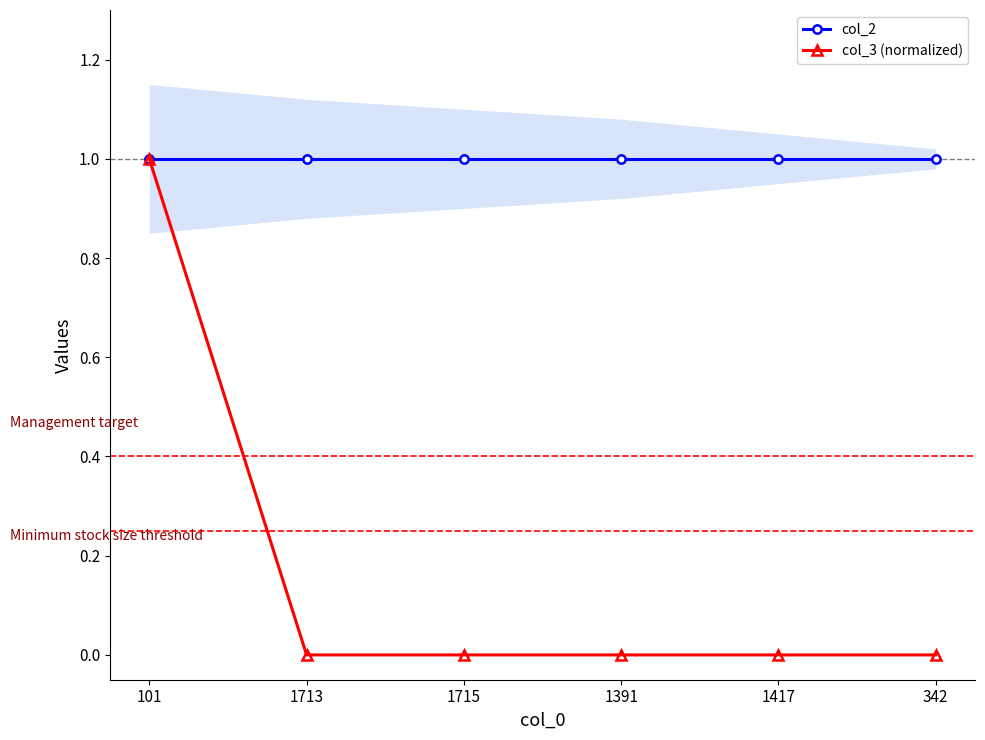

What is the label of the 1st point from the left?

101